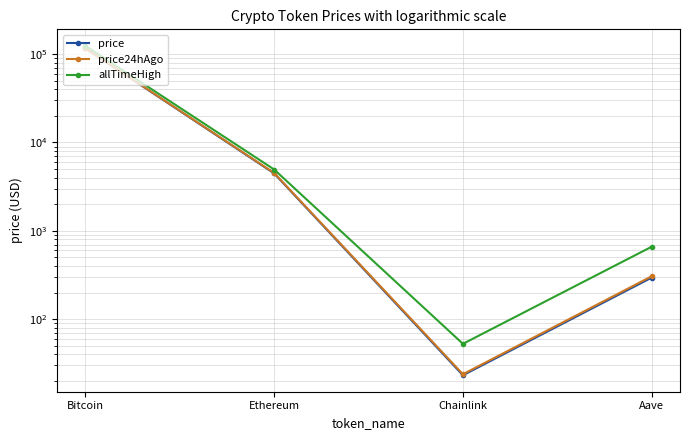

How many data points in price24hAgo are less than 4515?

2